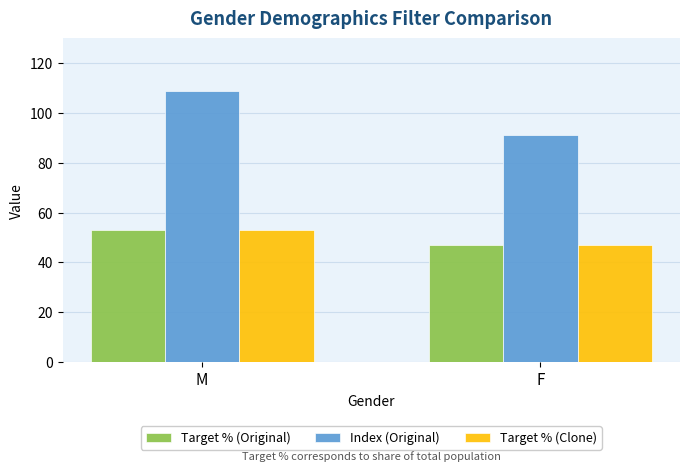

Rank the categories by Index (Original) value from lowest to highest.

F, M